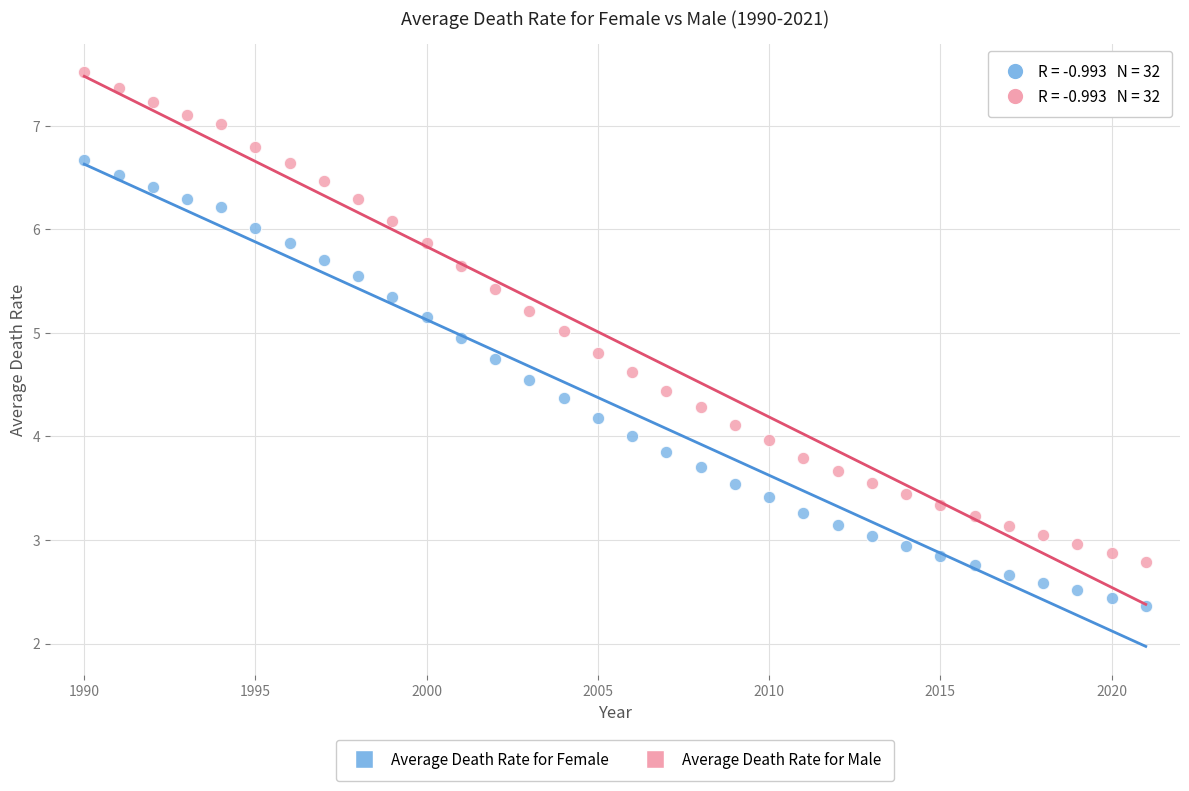

Which series has the largest Y range (max minus min)?

Average Death Rate for Male